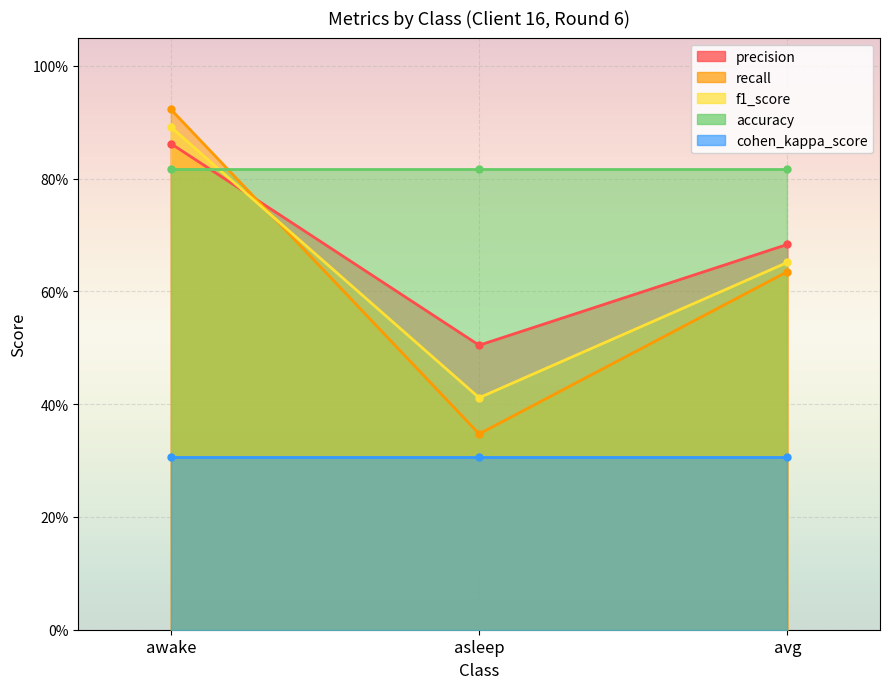

Count the number of categories in the chart.

3